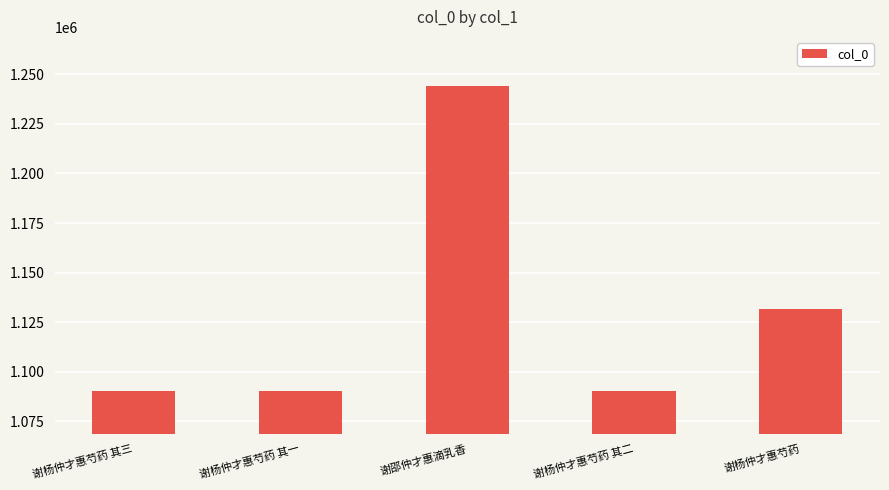

Which category has the highest value across all series?

谢邵仲才惠滴乳香